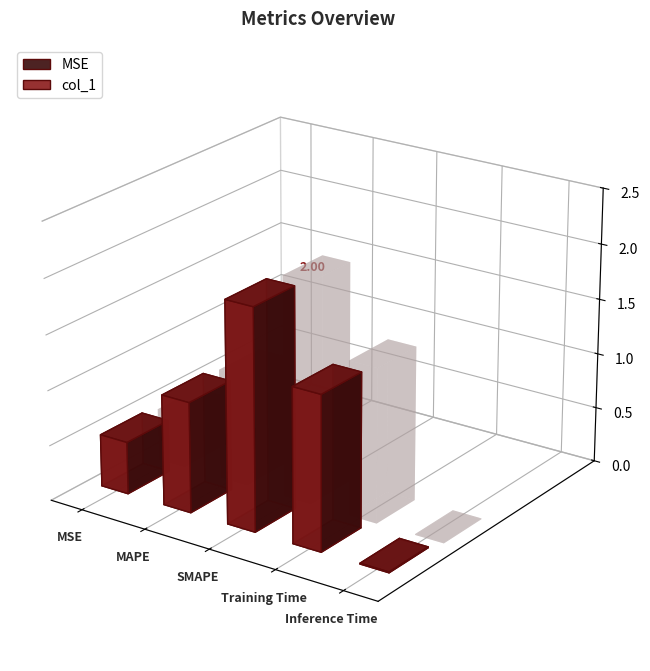

How many categories are shown in the chart?

5